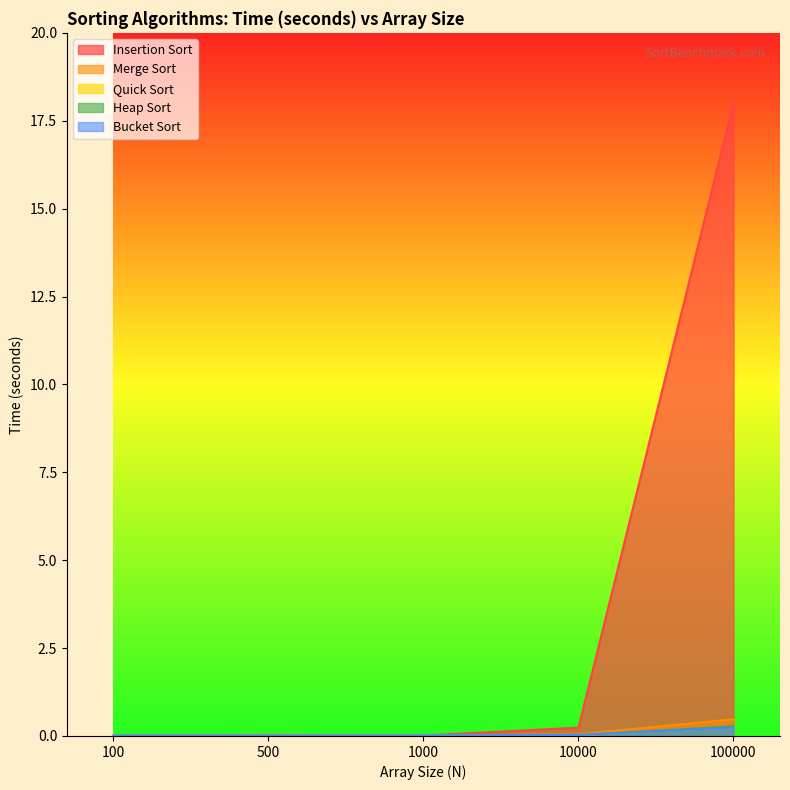

Is the value of Bucket Sort at 10000 greater than the value of Heap Sort at 100?

Yes